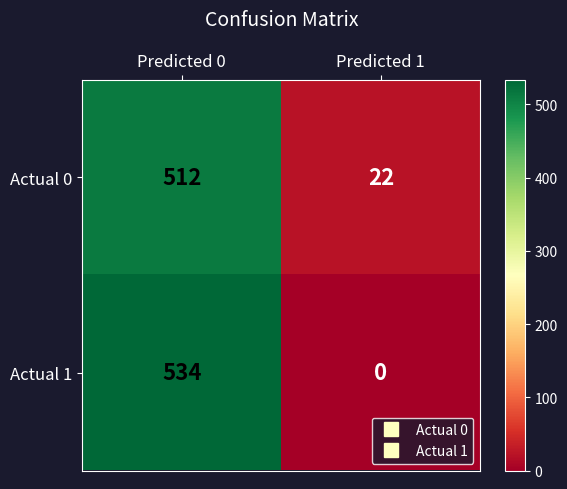

What is the total value across all series at Predicted 1?

22